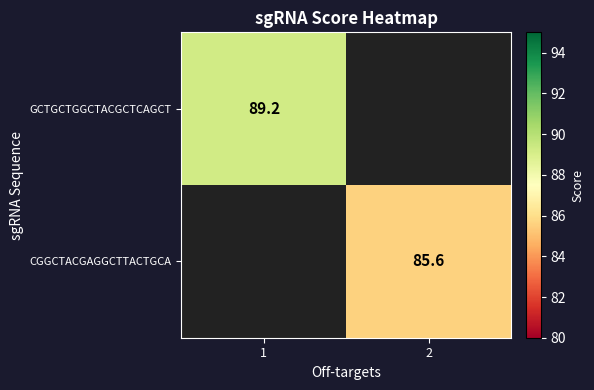

Is it true that CGGCTACGAGGCTTACTGCA equals 57.4 at 2?

False